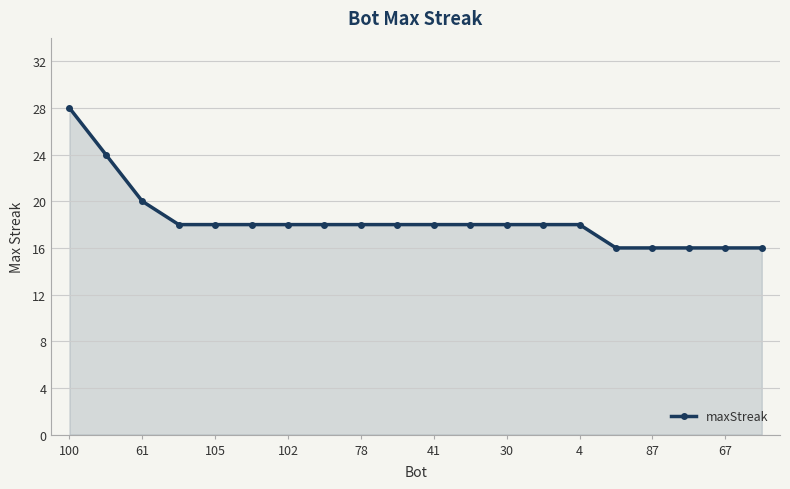

How many data points does each series have?

20